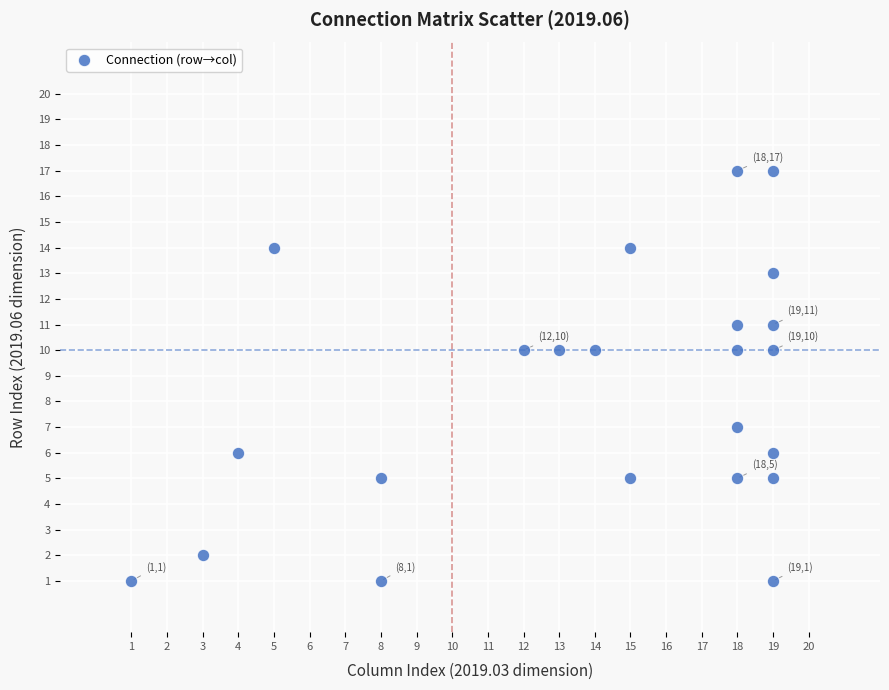

What is the range of X values (max minus min)?

18